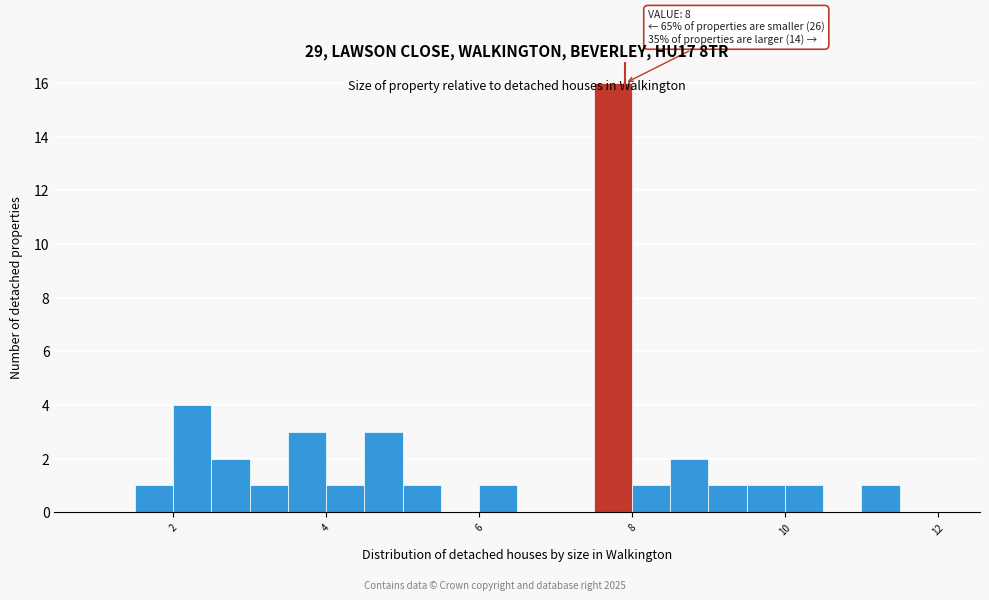

Around what value on the x-axis is the tallest bar? Give the approximate position of its centre, as read against the axis.

7.8